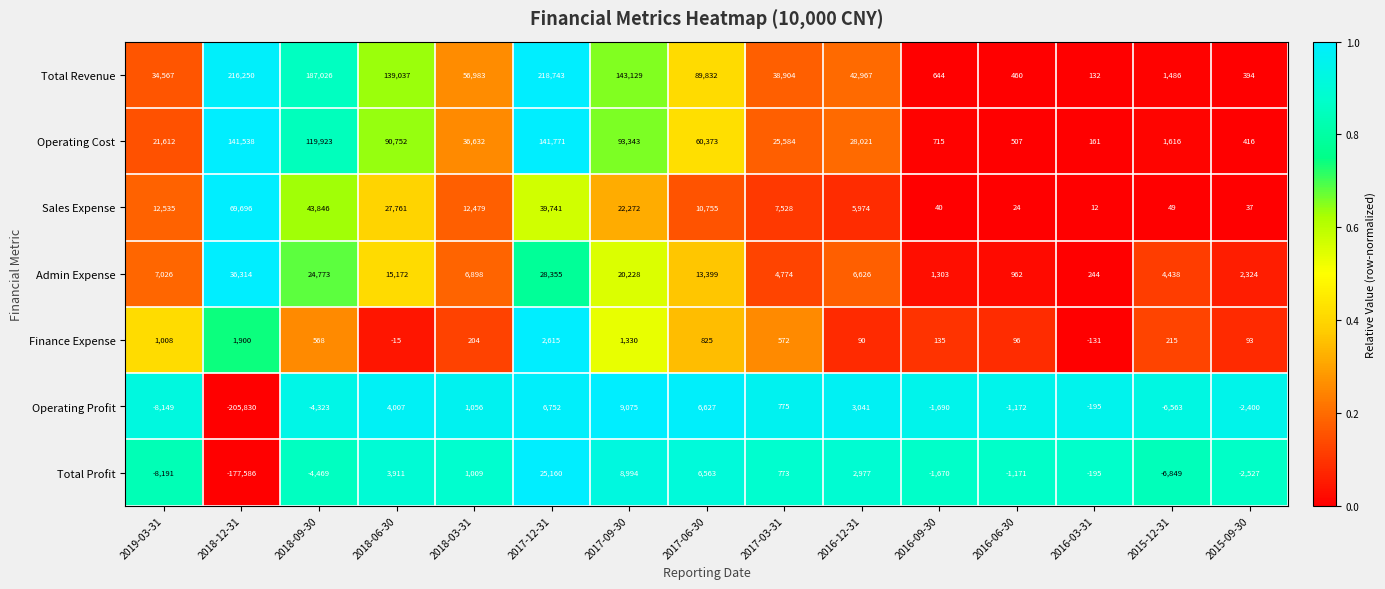

What is the sum of the Finance Expense values at 2018-03-31 and 2017-12-31?

2819